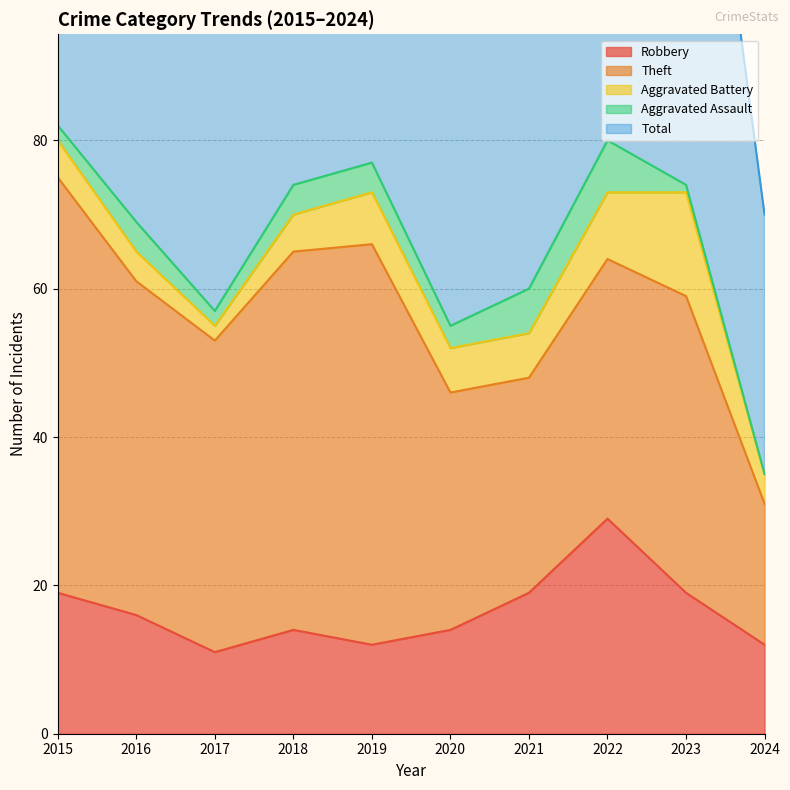

At which category does Total reach its first local valley?

2017